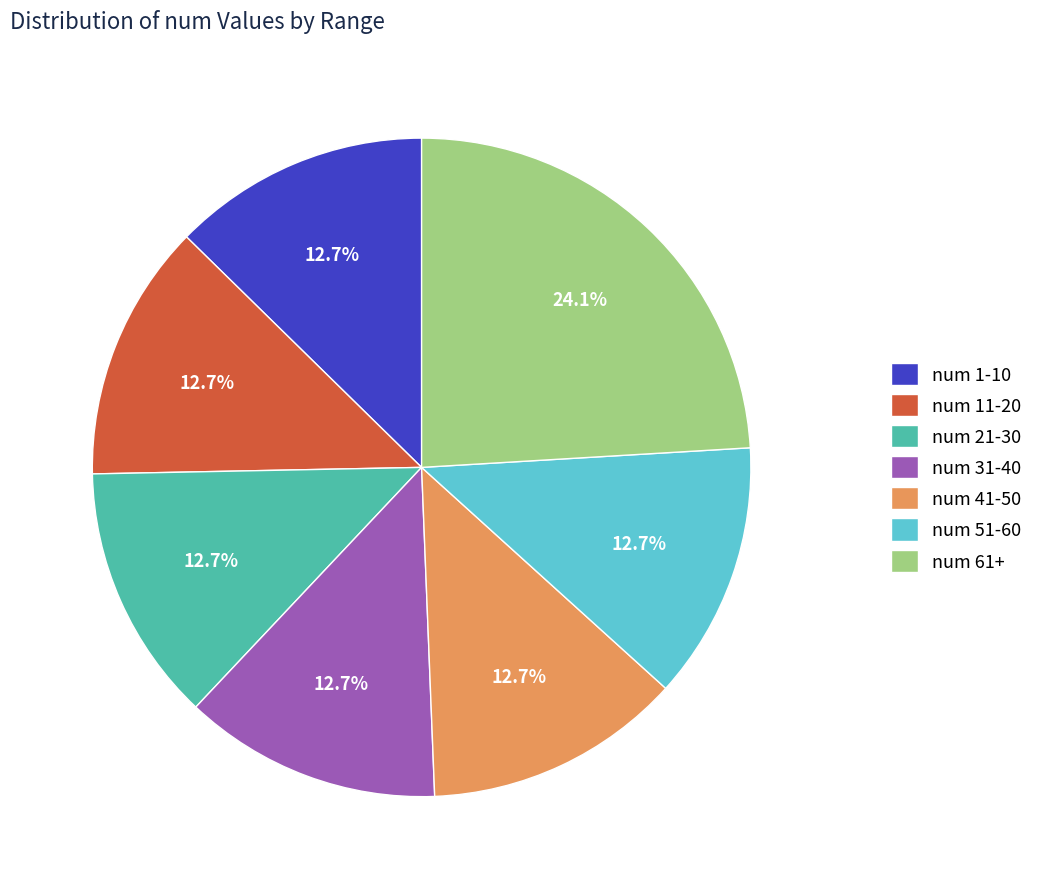

What is the ratio of the value at num 1-10 to the value at num 51-60?

1.0